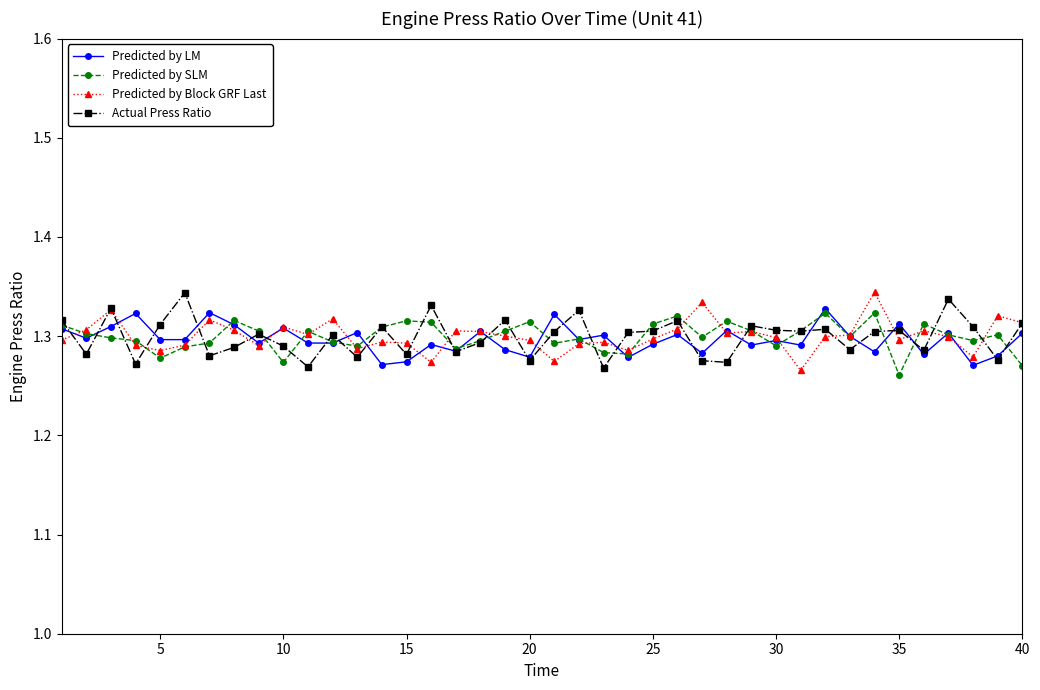

Count the Actual Press Ratio values in the range 1 to 2.

40